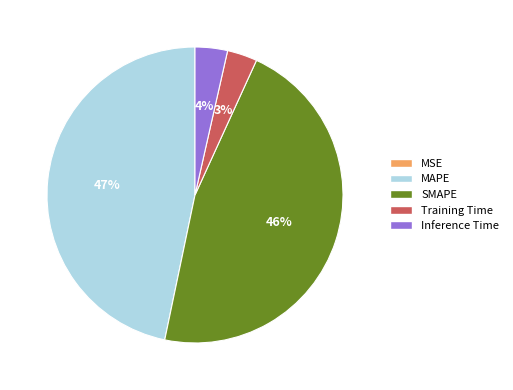

What percentage is the SMAPE slice, to the nearest percent?

46%